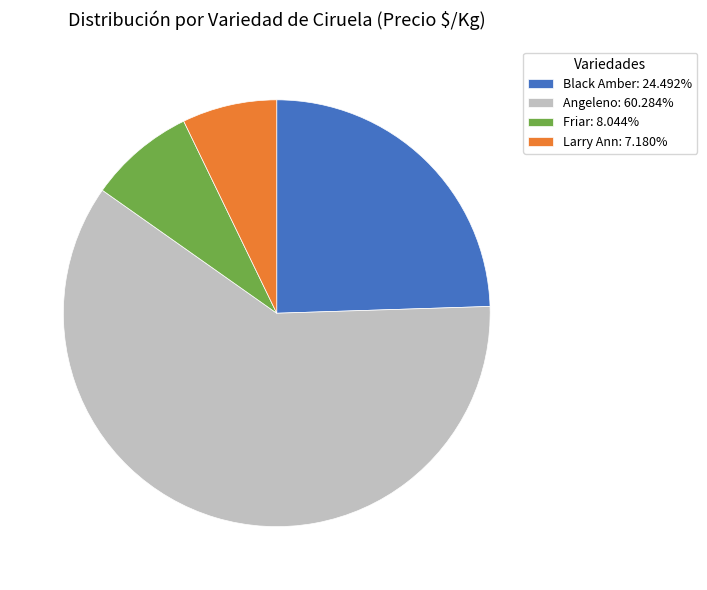

Is there a majority slice in this chart?

Yes